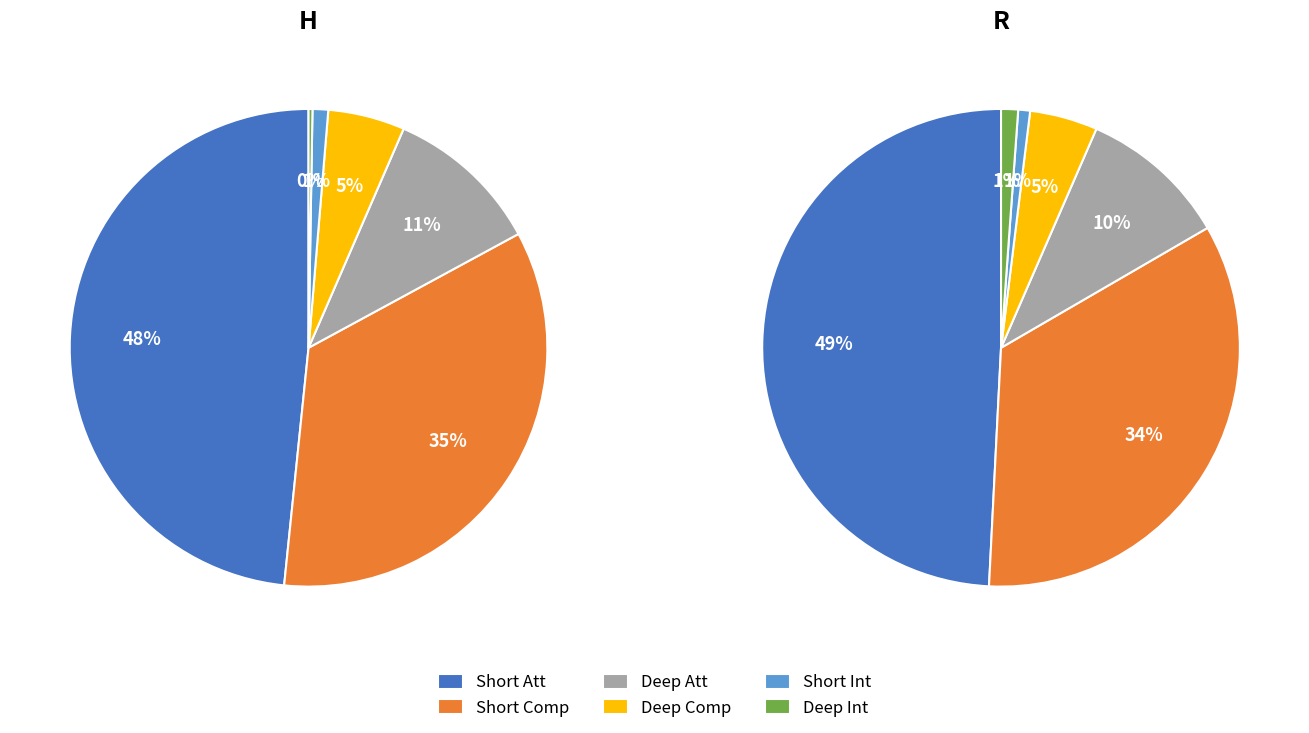

Is it true that R is 48% of the pie?

False